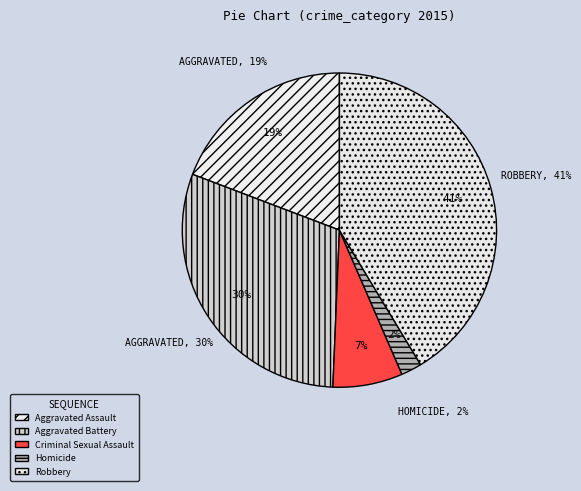

To the nearest percent, what portion does Aggravated Battery represent?

30%